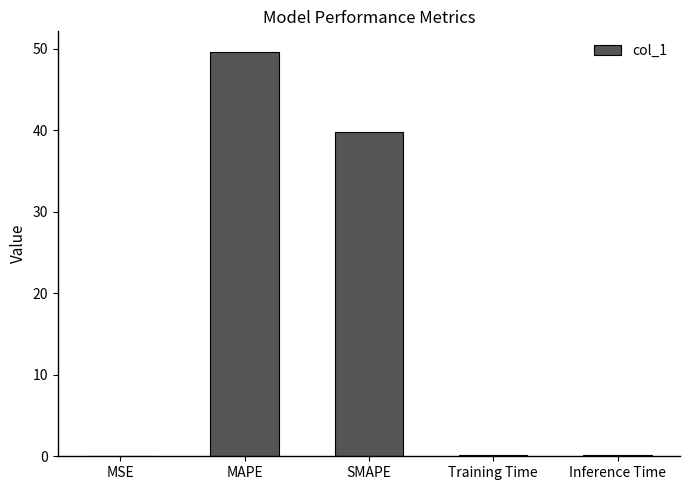

The value at SMAPE is 39.8. True or false?

True